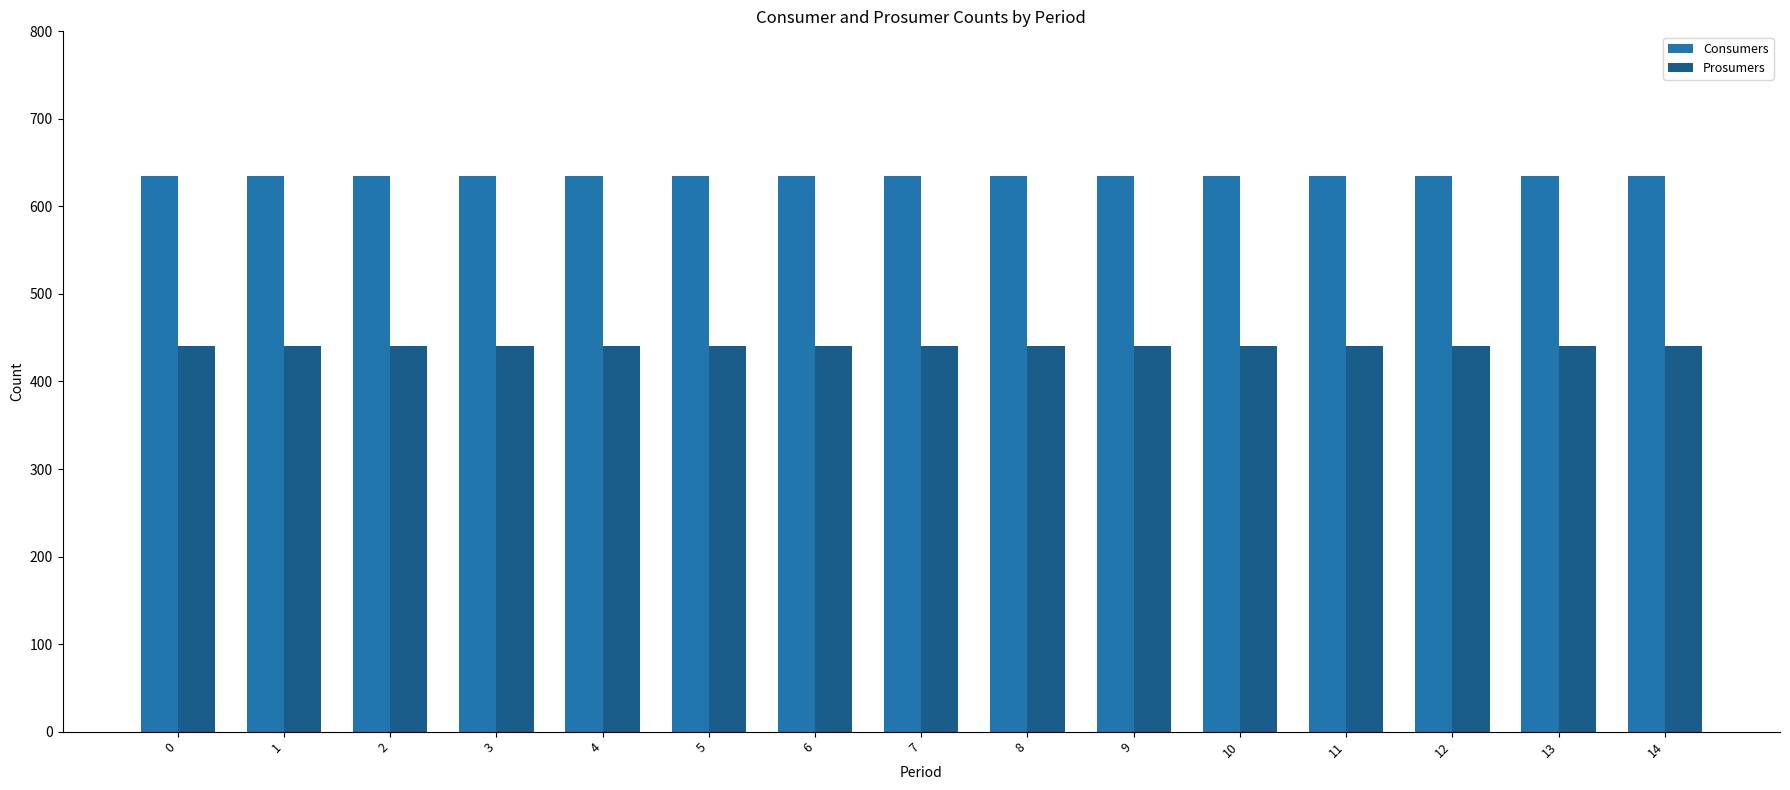

What is the total value across all series at 11?

1075